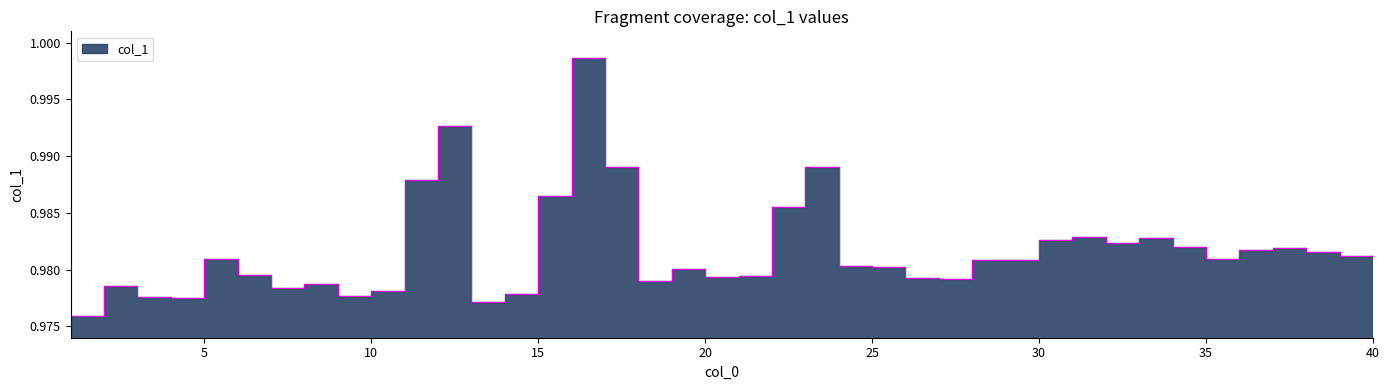

Does the chart display data point markers on the line(s)?

No